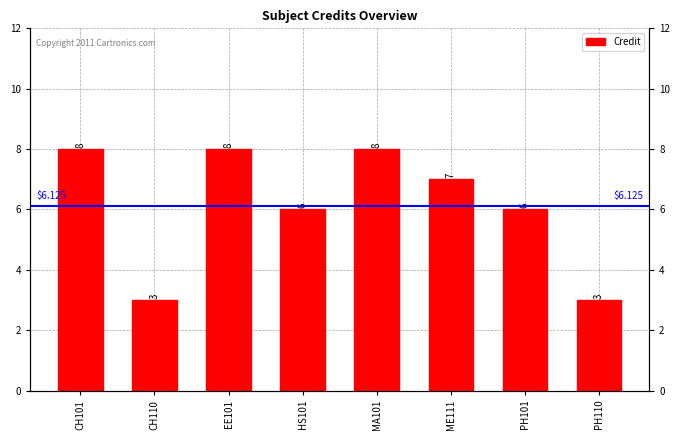

Approximately how many times larger is the value at ME111 compared to PH110?

2.3